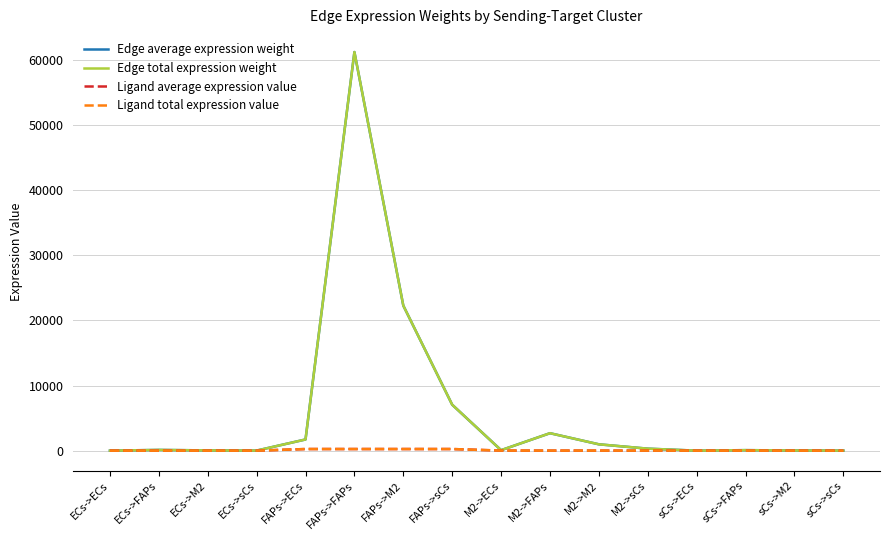

What is the spread (max minus min) of values at M2->FAPs?

2673.8